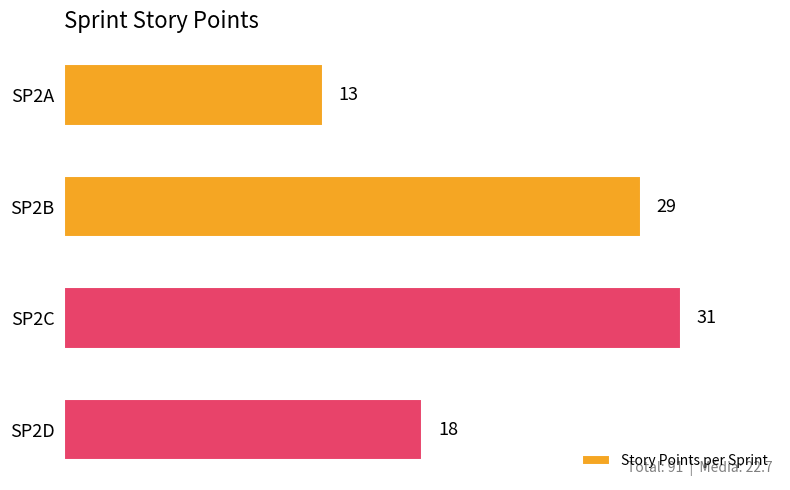

What is the maximum value shown in the chart?

31